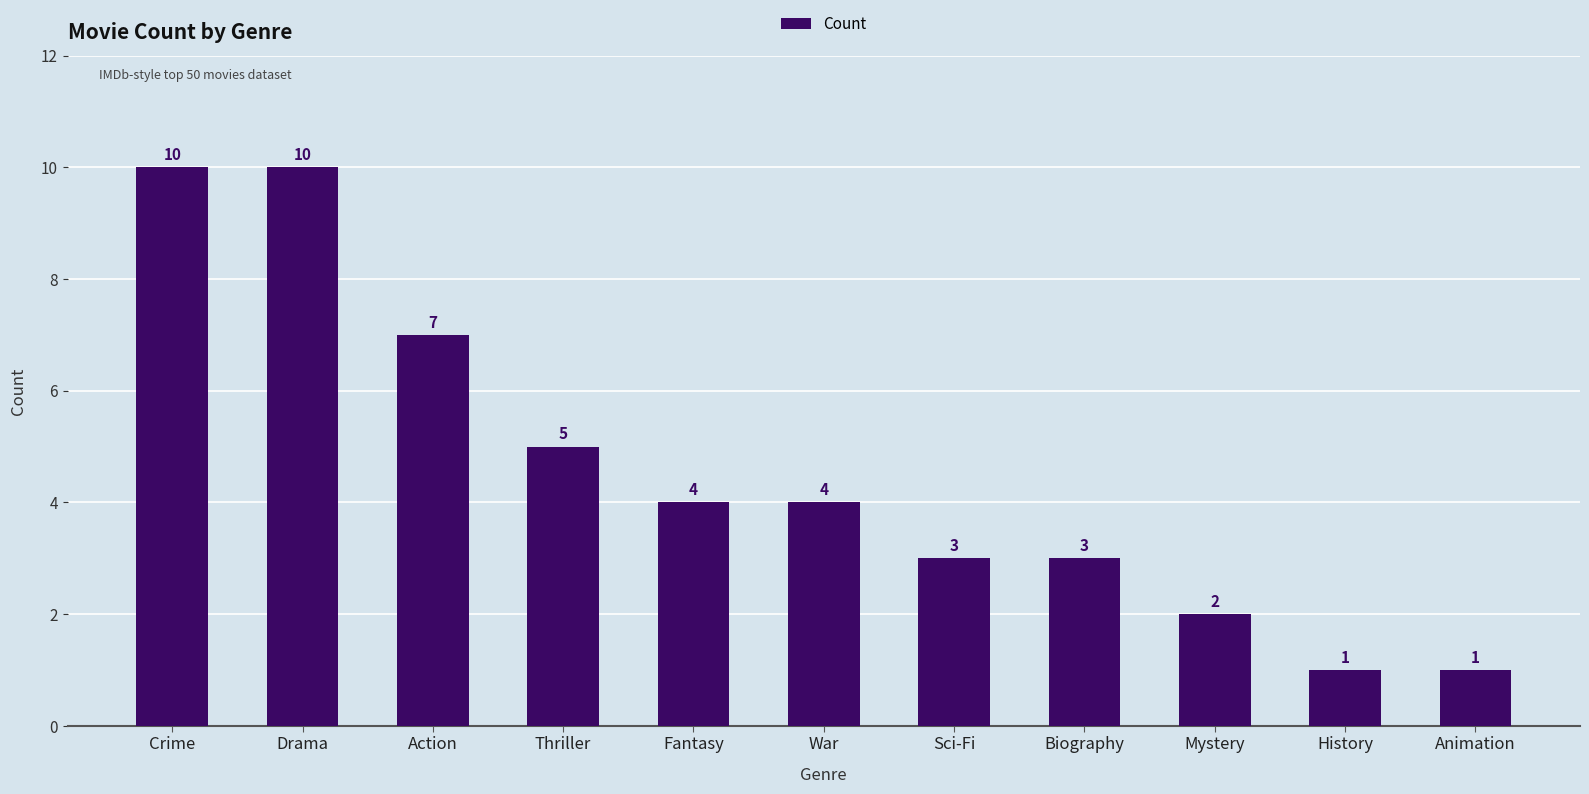

Is it true that the value at Fantasy is 6?

False